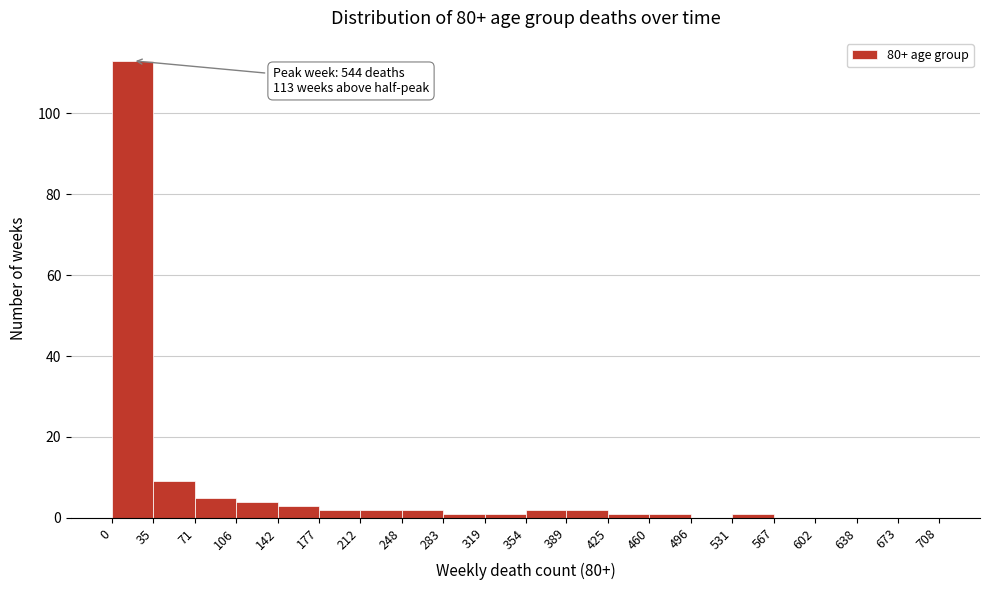

Over which range of the x-axis is the bar tallest?

0 to 35